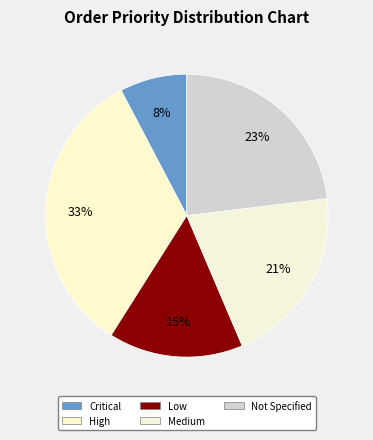

What percentage is the Medium slice, to the nearest percent?

21%